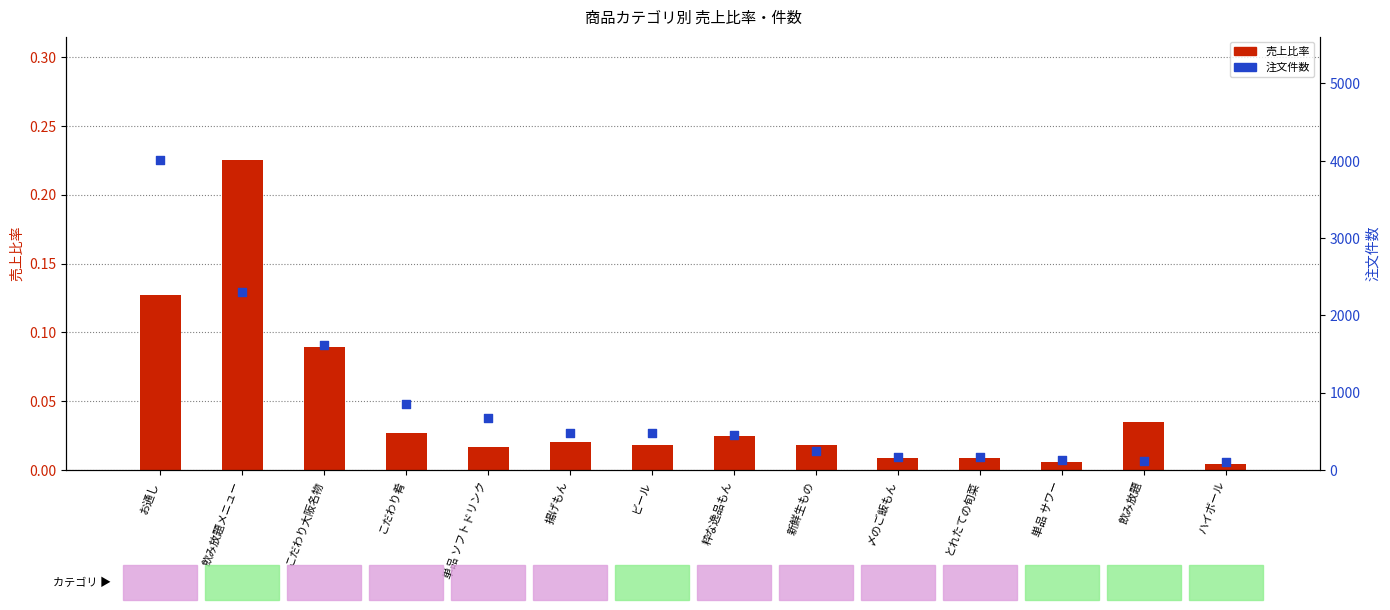

Which series reaches the maximum Y coordinate?

注文件数